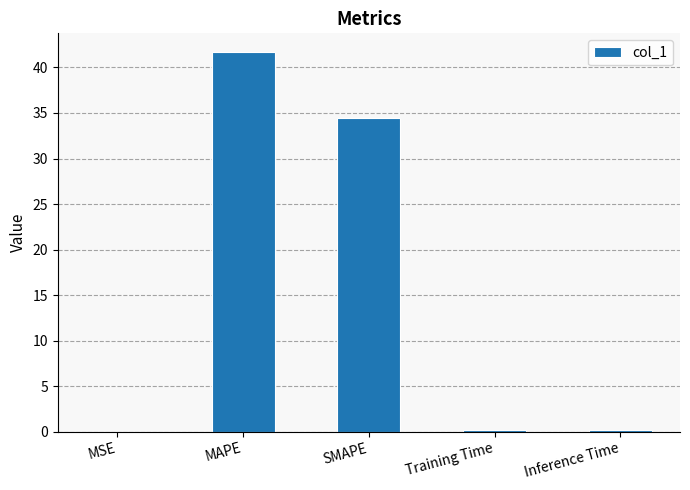

At which category does the chart reach its peak across all series?

MAPE